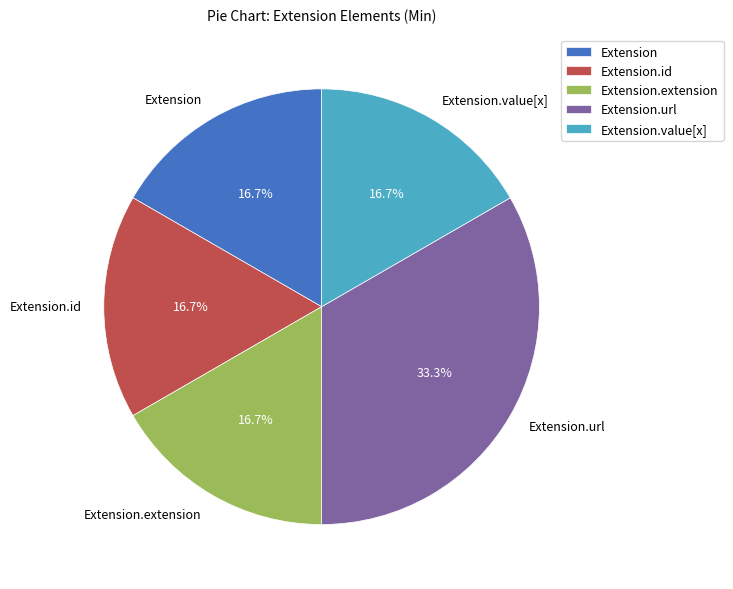

What percentage is NOT represented by Extension?

83.3%